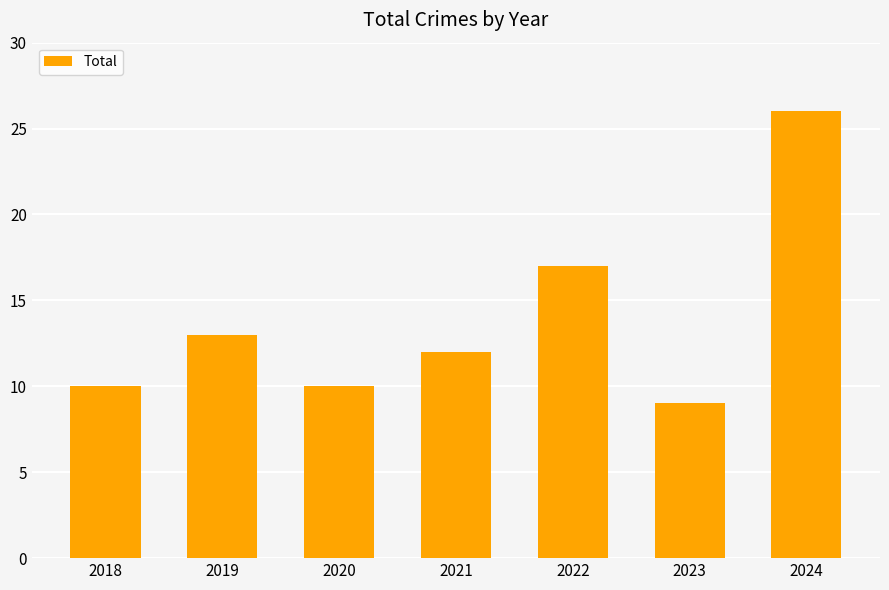

What is the difference between the maximum and minimum values?

17